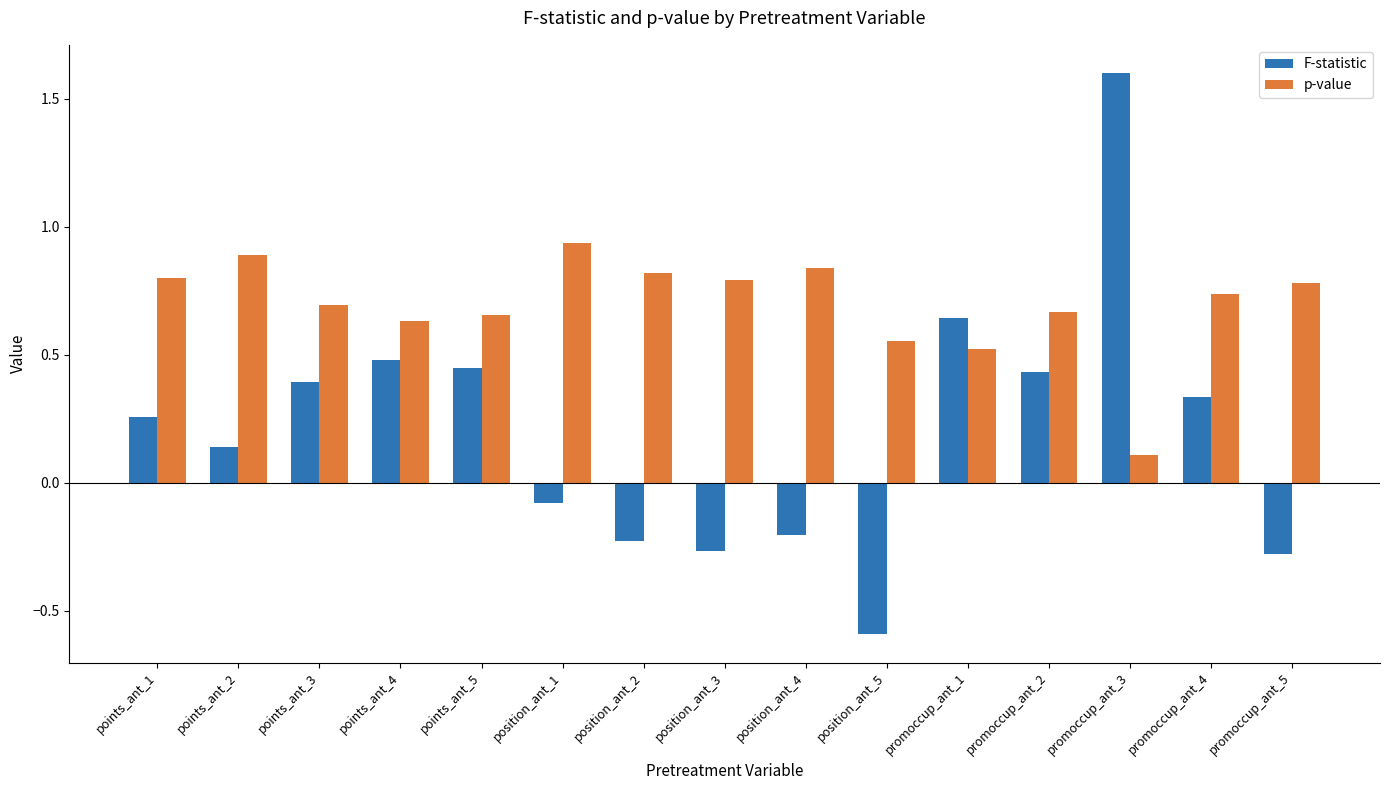

Which series has the widest spread of values?

F-statistic